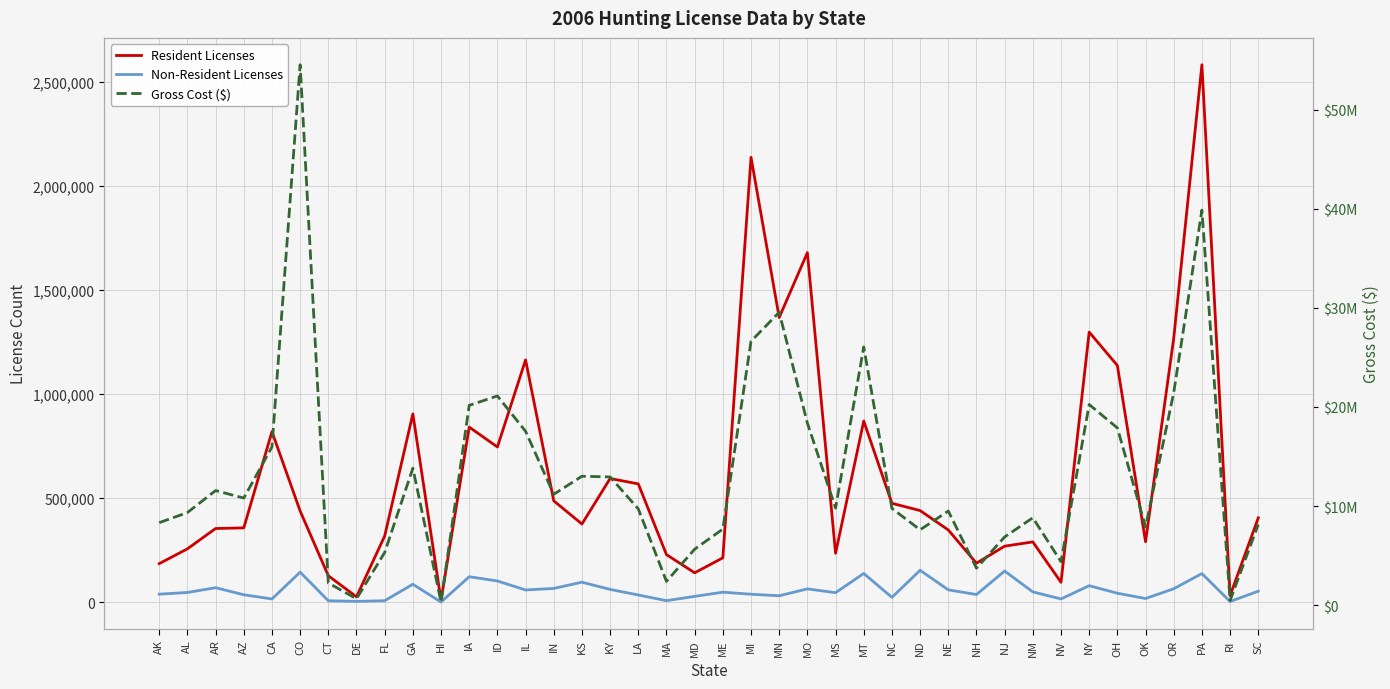

At which category does Gross Cost ($) reach its first local peak?

AR